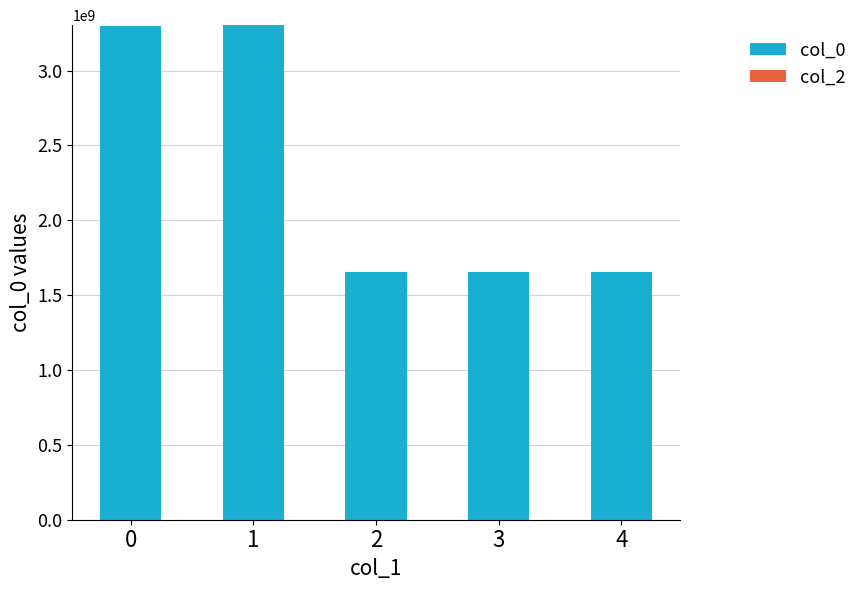

What is the difference between the values at 1 and 4?

1649723403